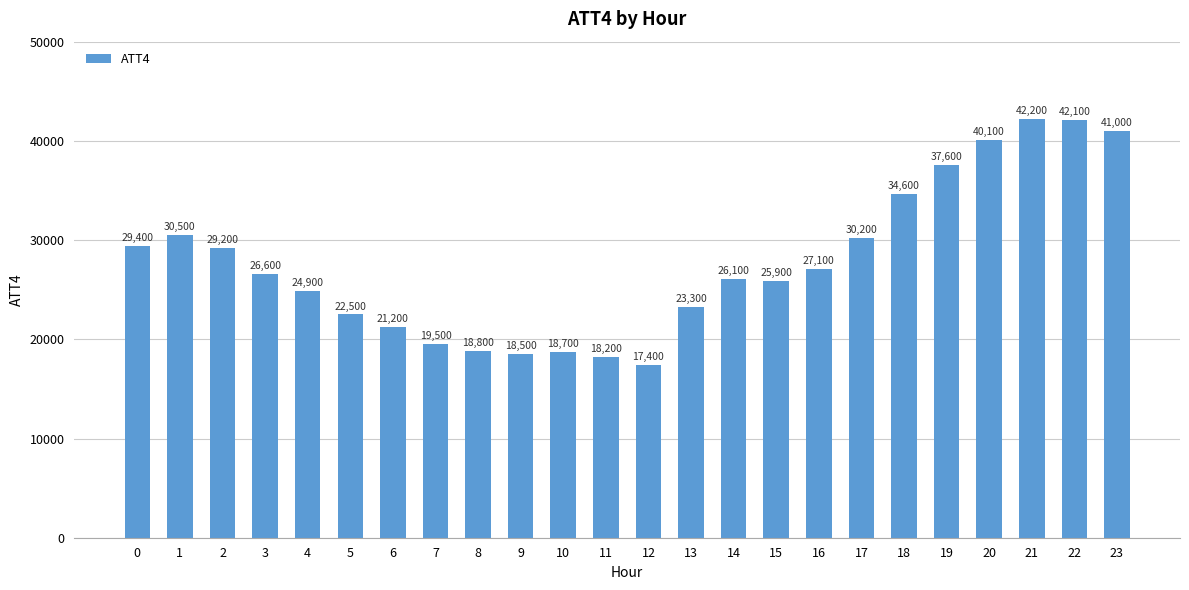

What is the value of the 8th bar from the left?

19500